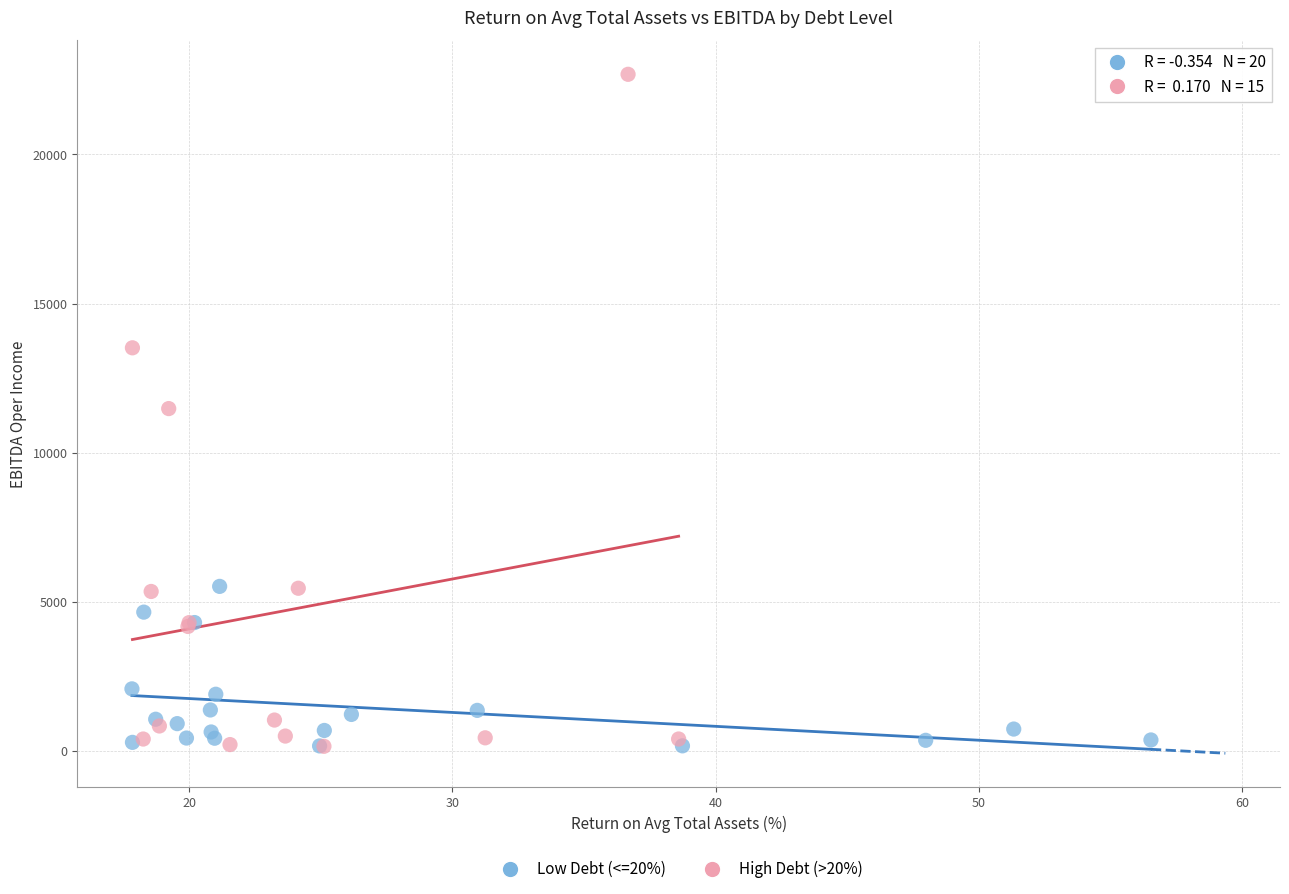

Which series has the largest Y range (max minus min)?

High Debt (>20%)